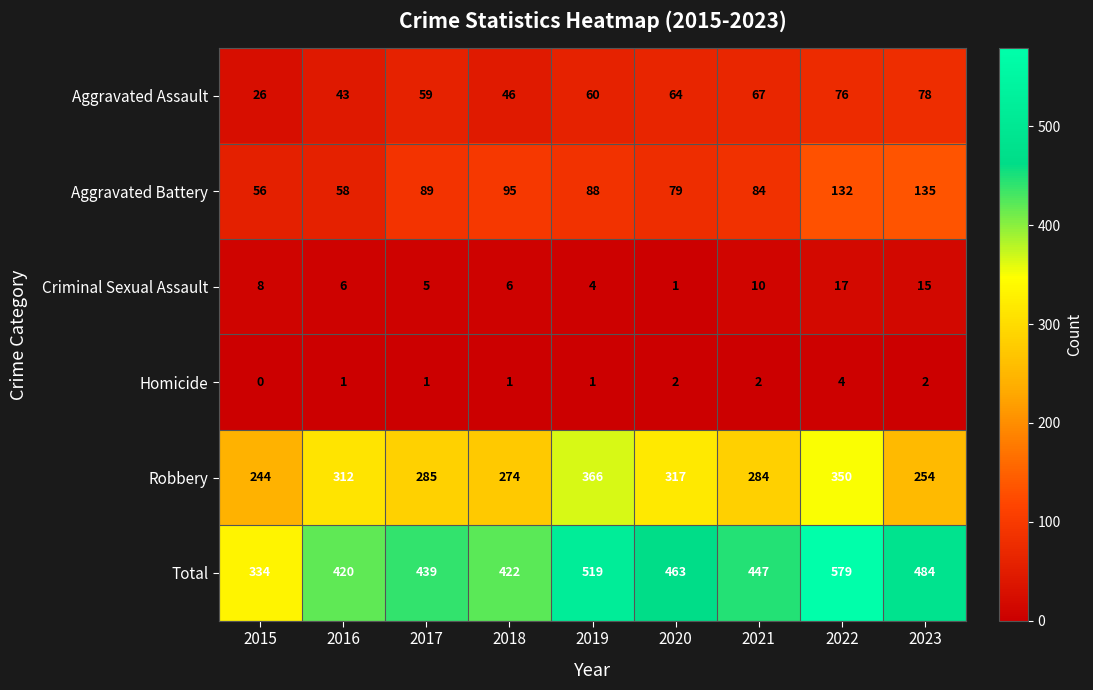

Which series changed the most between 2017 and 2018?

Total